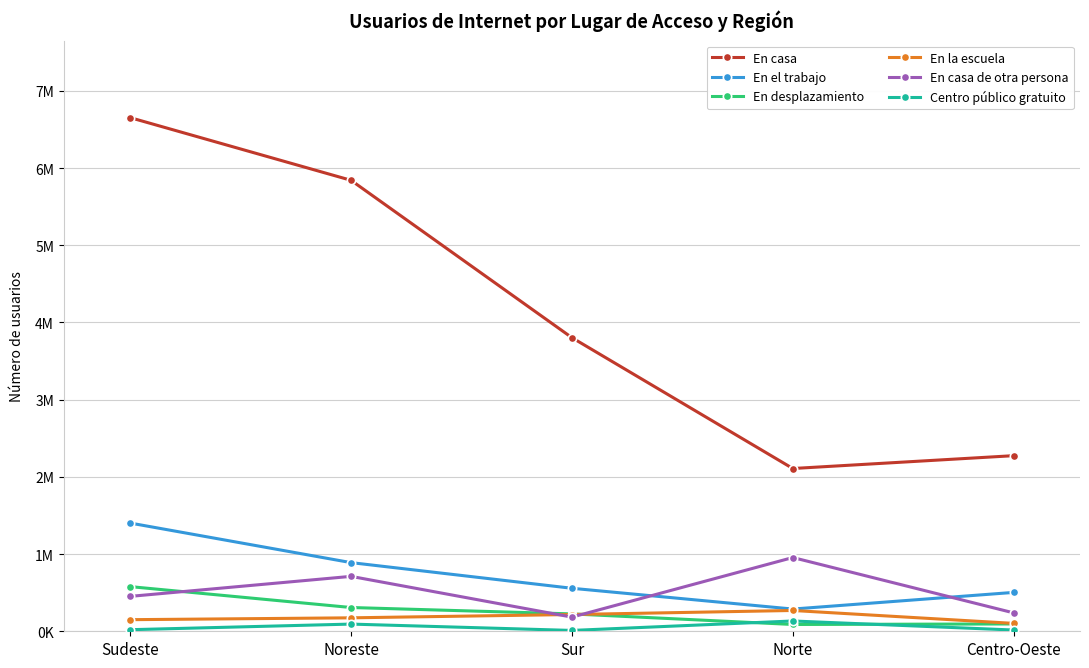

What are all the series names shown in the legend?

En casa, En el trabajo, En desplazamiento, En la escuela, En casa de otra persona, Centro público gratuito